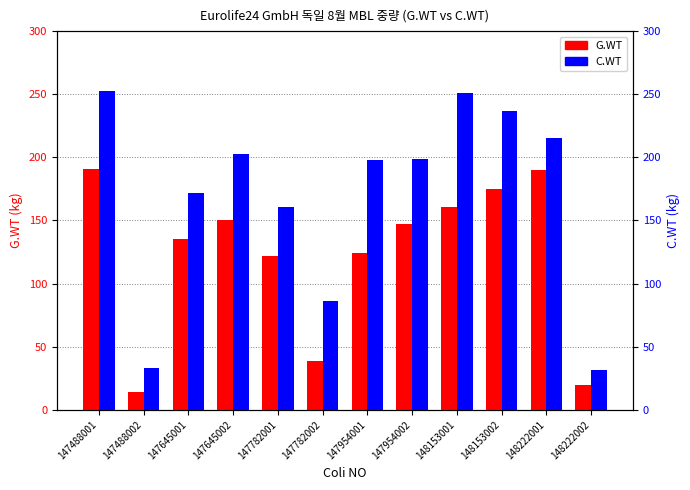

Rank the series by their average value, from lowest to highest.

G.WT, C.WT